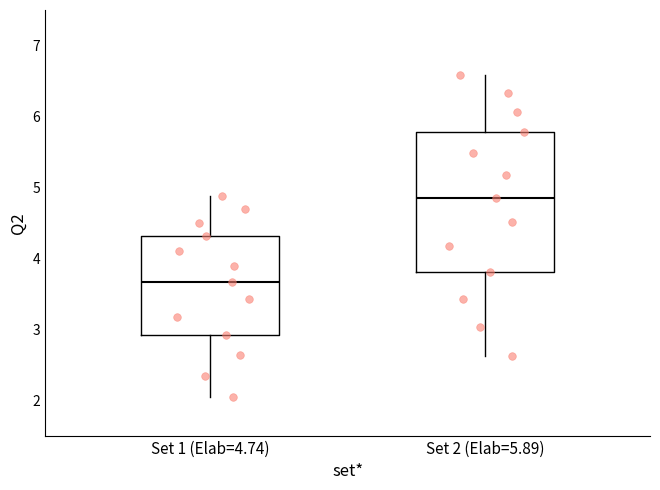

Reading left to right, read every box against the y-axis: the position of its median line, the range the box covers, and the ends of its whiskers. The values are not printed on the chart, so give them approximately, as read against the axis.

Set 1 (Elab=4.74): median 3.7, box 2.9 to 4.3, whiskers 2.0 to 4.9
Set 2 (Elab=5.89): median 4.8, box 3.8 to 5.8, whiskers 2.6 to 6.6